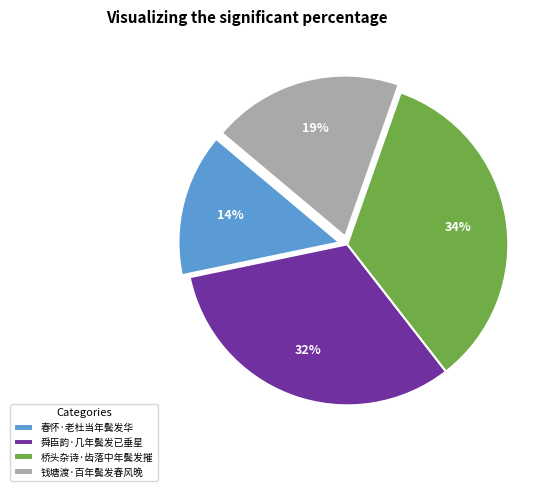

How many slices are in this pie chart?

4